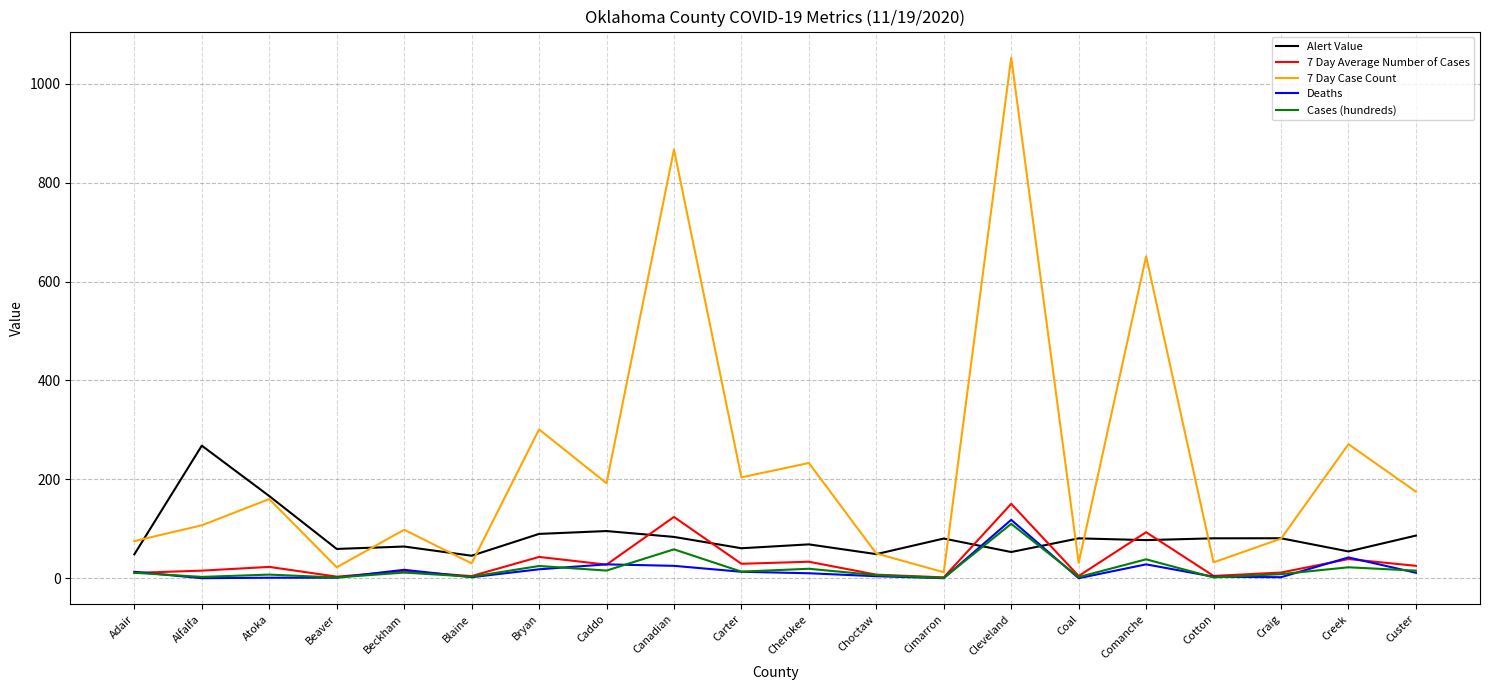

Is it true that 7 Day Case Count equals 75.0 at Adair?

True